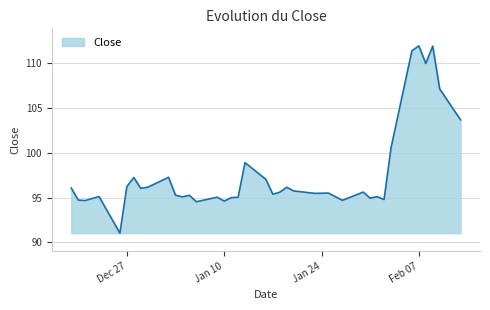

What is the average value?

97.7